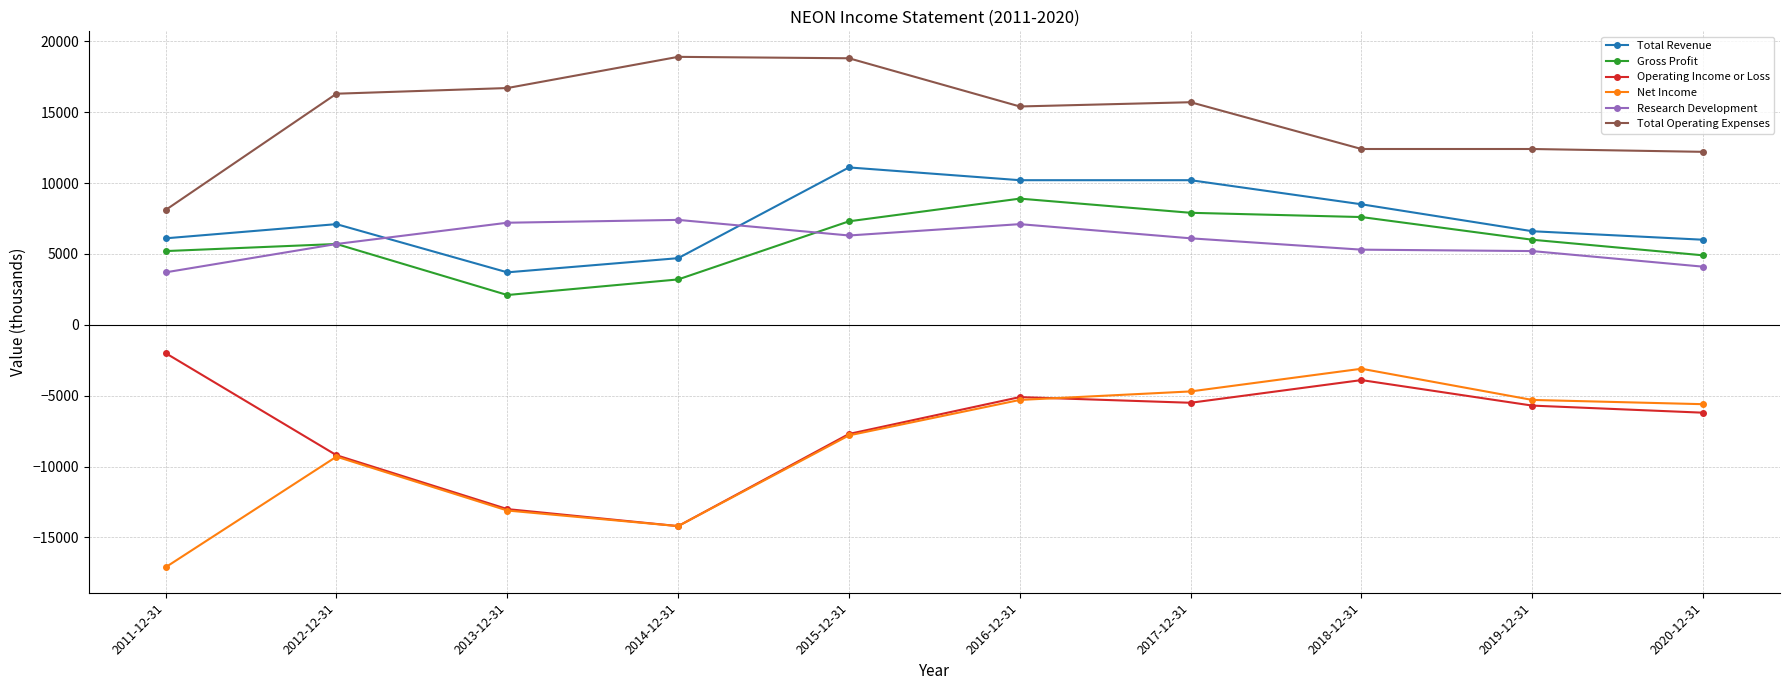

How many lines are shown in the chart?

6